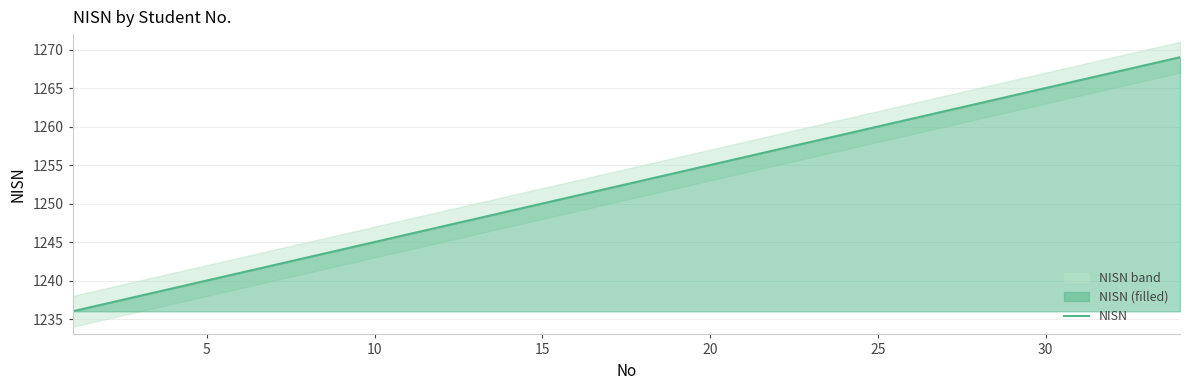

What is the approximate value at 25, to the nearest 10?

1260